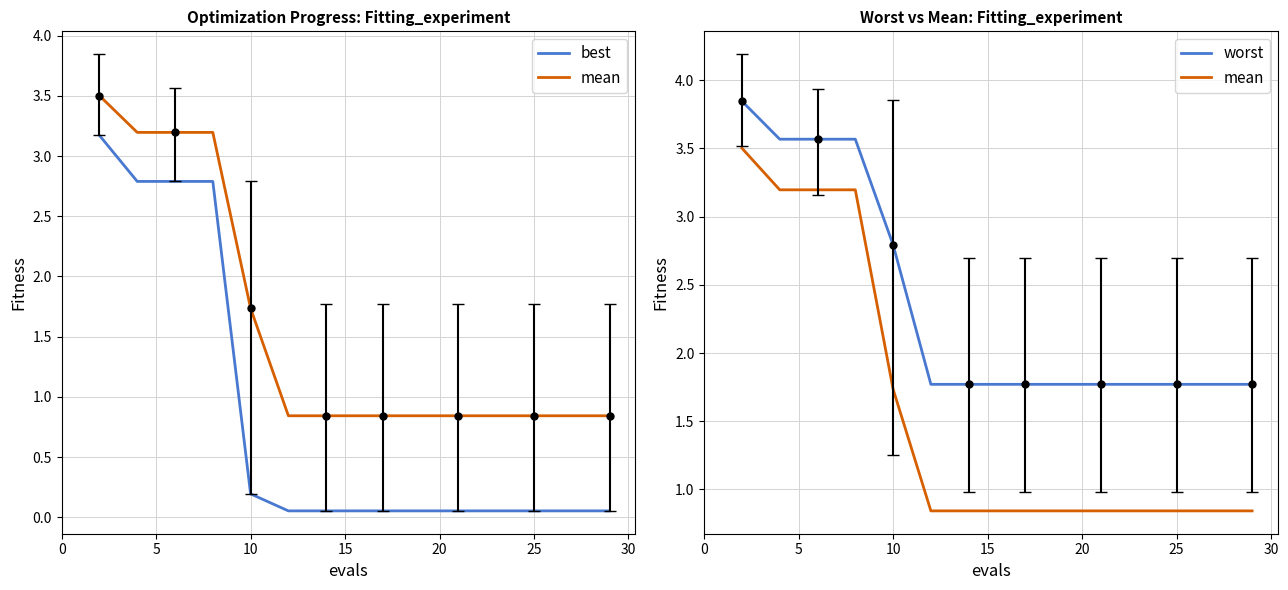

How many lines are shown in the chart?

3